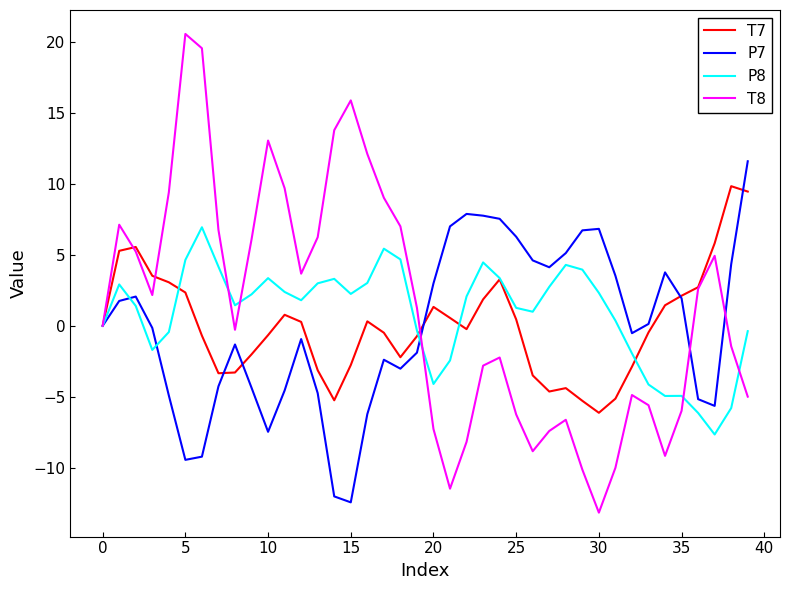

How many lines are shown in the chart?

4